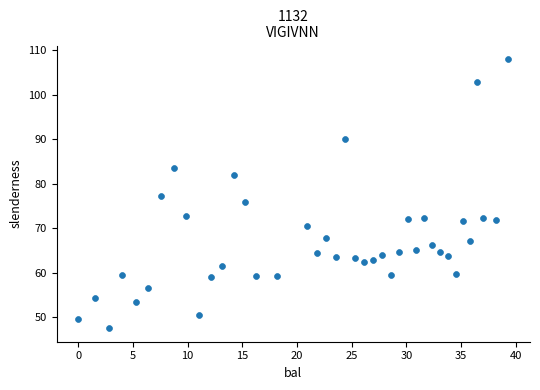

What is the range of X values (max minus min)?

39.3